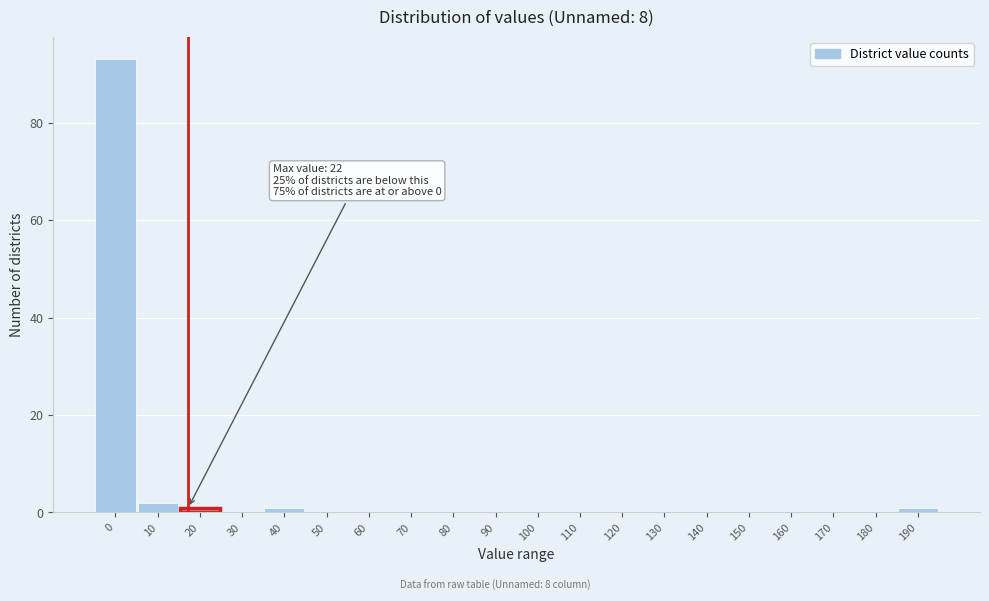

Reading left to right, transcribe all the data shown in this chart.

0=93	10=2	20=1	30=0	40=1	50=0	60=0	70=0	80=0	90=0	100=0	110=0	120=0	130=0	140=0	150=0	160=0	170=0	180=0	190=1